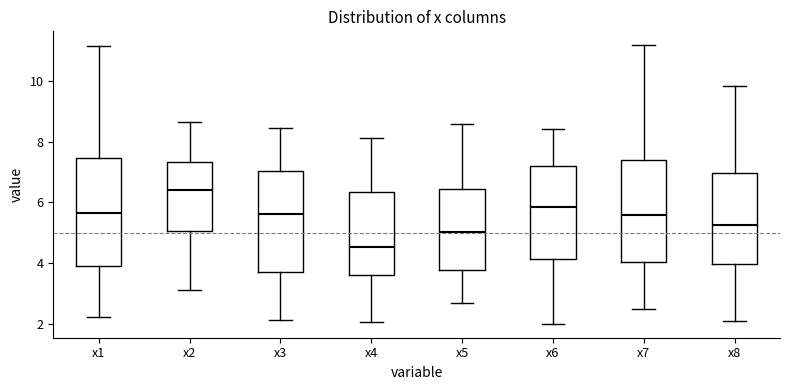

Which box is the tallest, from its lower edge to its upper edge?

x1